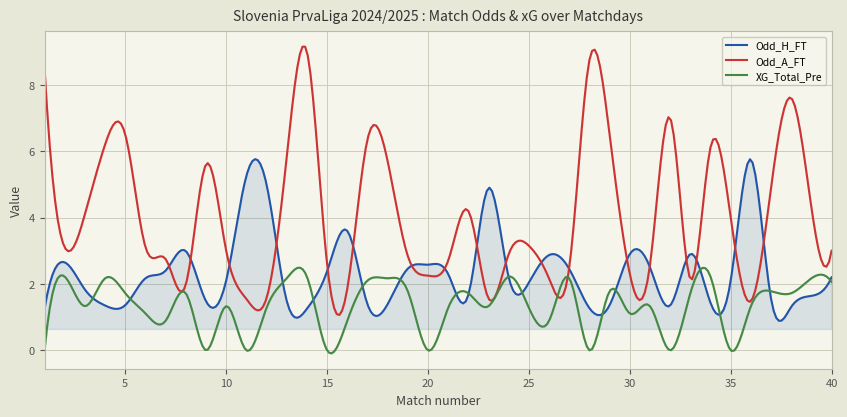

What is the value of the Odd_A_FT point at the 27th from the left?

2.5